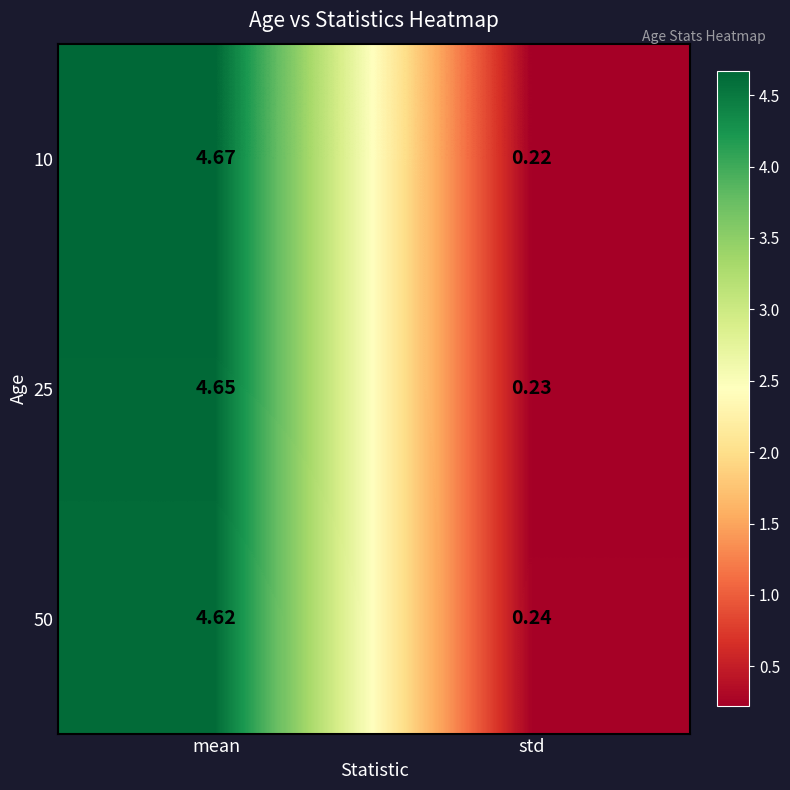

At which category does the chart reach its minimum across all series?

std